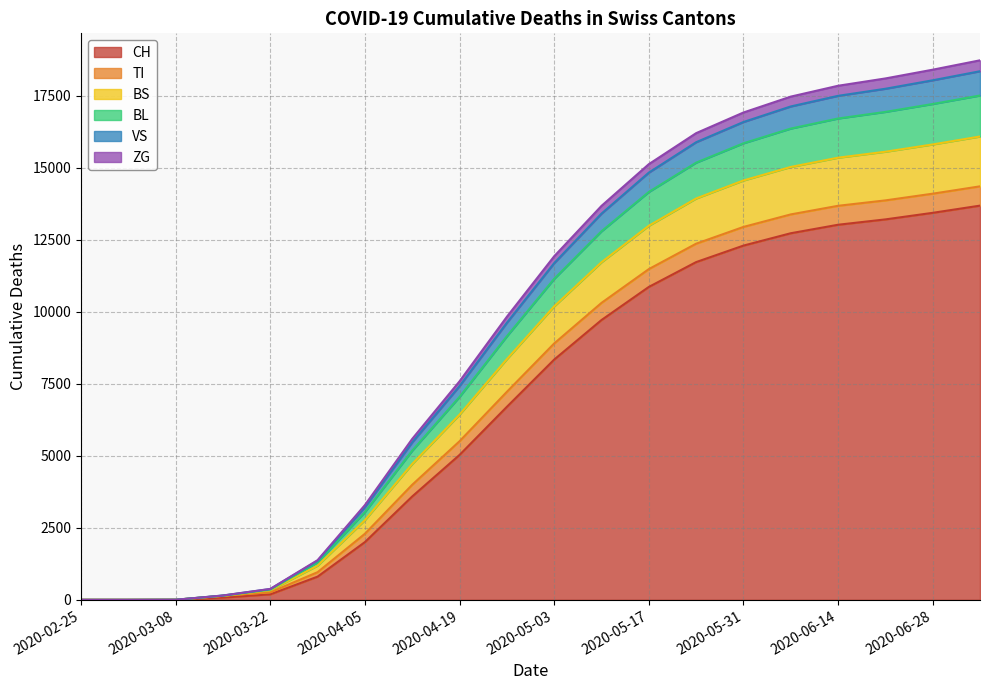

Between 2020-04-26 and 2020-02-25, which is larger?

2020-04-26